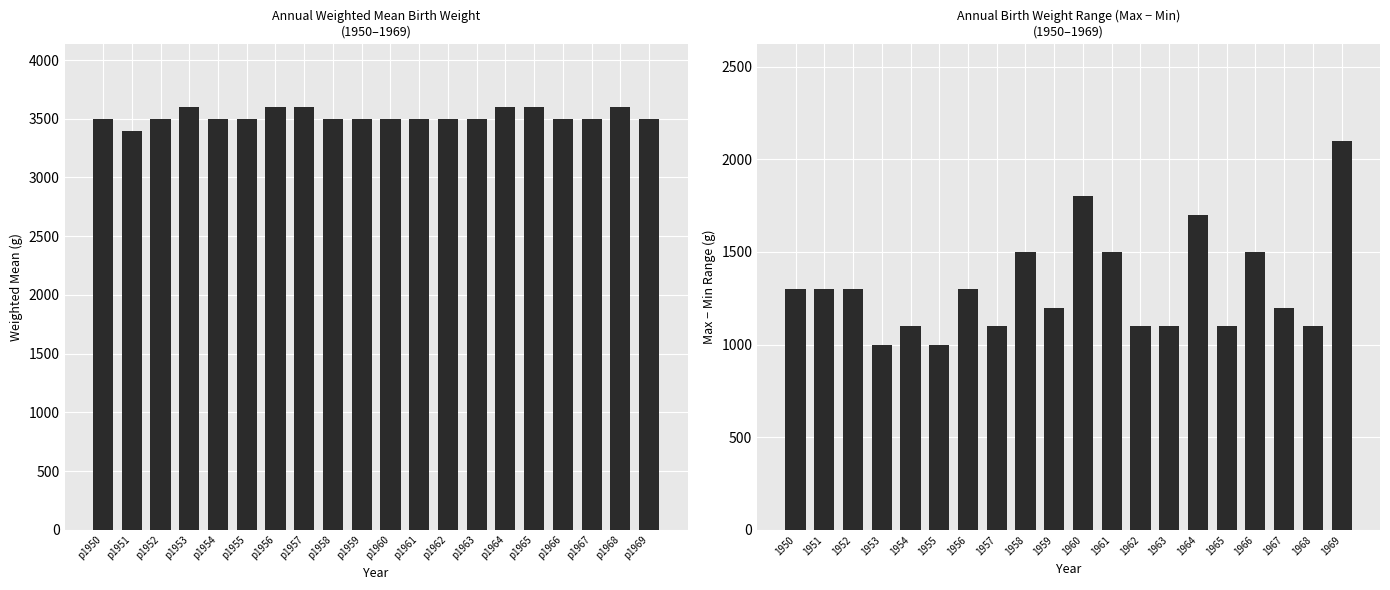

What is the value of the max-min range bar at the 8th from the left?

1100